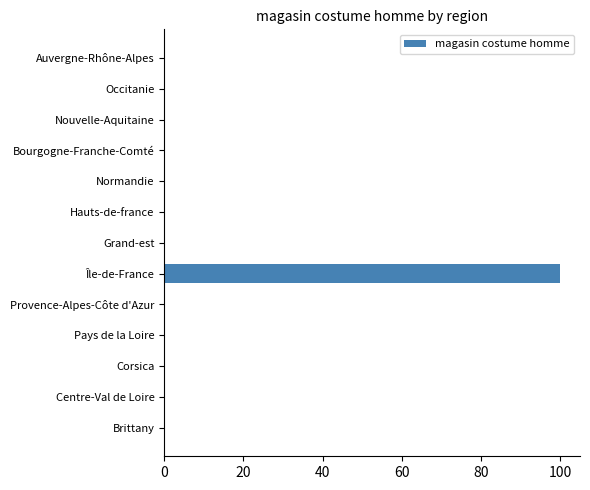

Reading top to bottom, transcribe all the data shown in this chart.

Auvergne-Rhône-Alpes=0	Occitanie=0	Nouvelle-Aquitaine=0	Bourgogne-Franche-Comté=0	Normandie=0	Hauts-de-france=0	Grand-est=0	Île-de-France=100	Provence-Alpes-Côte d'Azur=0	Pays de la Loire=0	Corsica=0	Centre-Val de Loire=0	Brittany=0